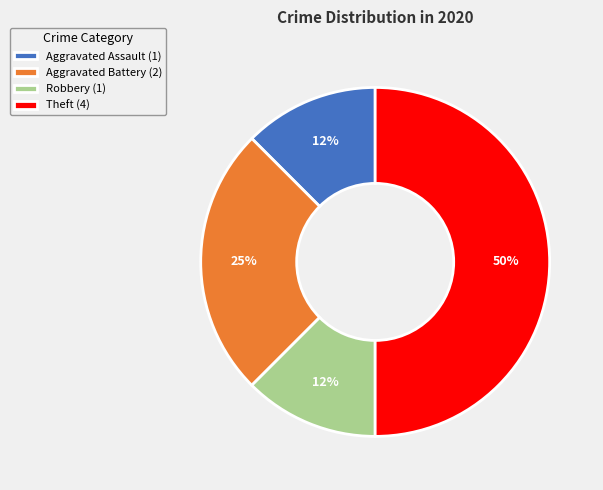

Which has a higher value, Robbery (1) or Theft (4)?

Theft (4)